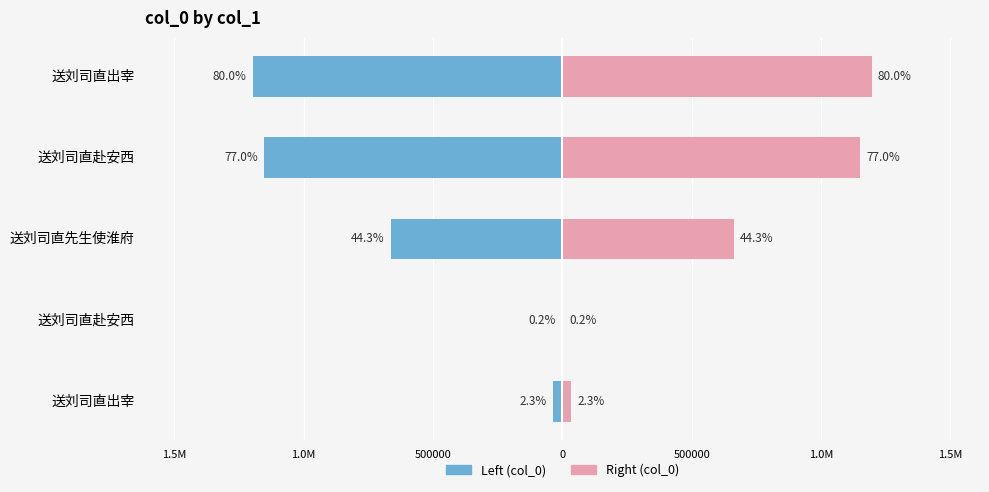

Does the chart contain stacked bars?

No